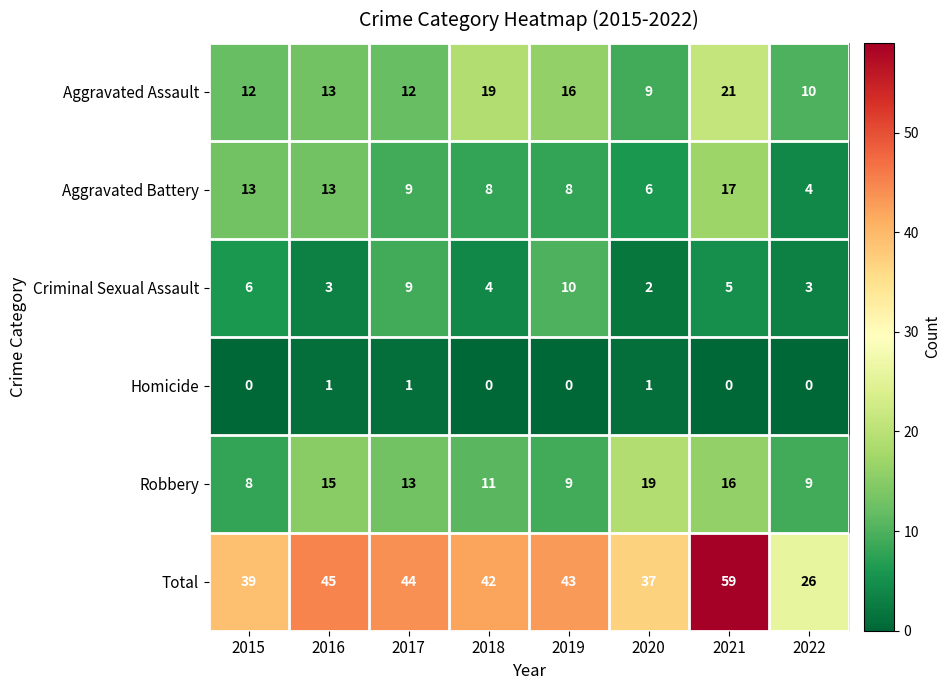

Is it true that Robbery equals 29 at 2020?

False